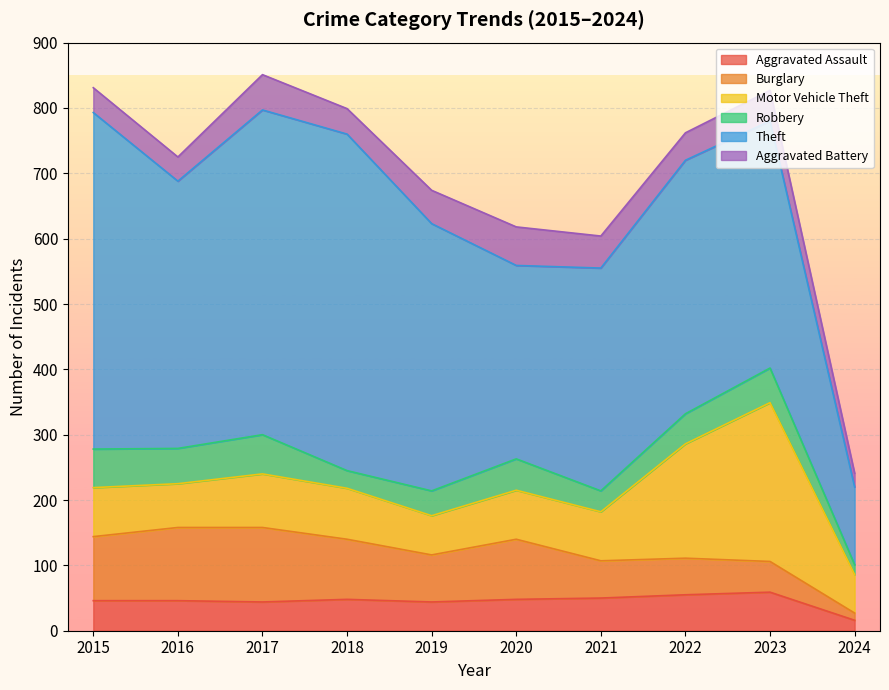

Where is Burglary nearest to the value 62?

2021